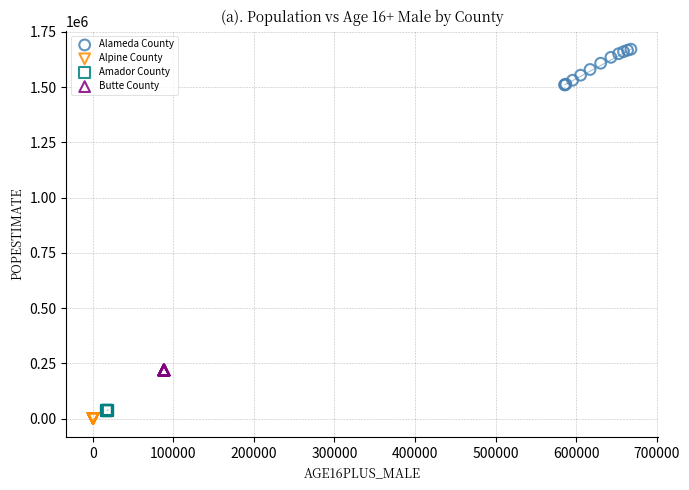

Which series has the widest spread of Y values?

Alameda County